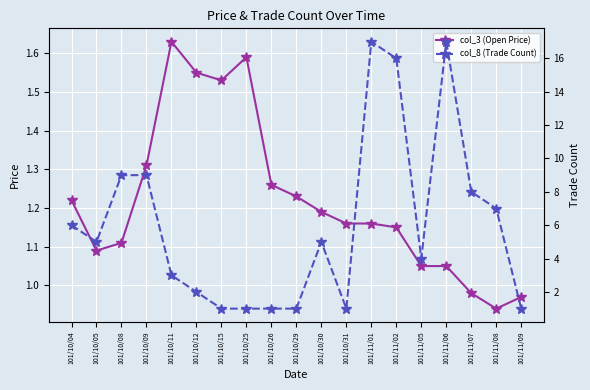

What position from the right is 101/10/04?

19